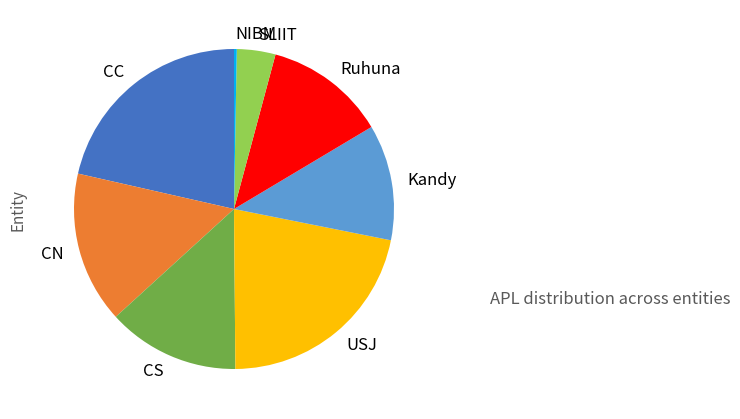

Combined, do NIBM and CN account for over 50%?

No